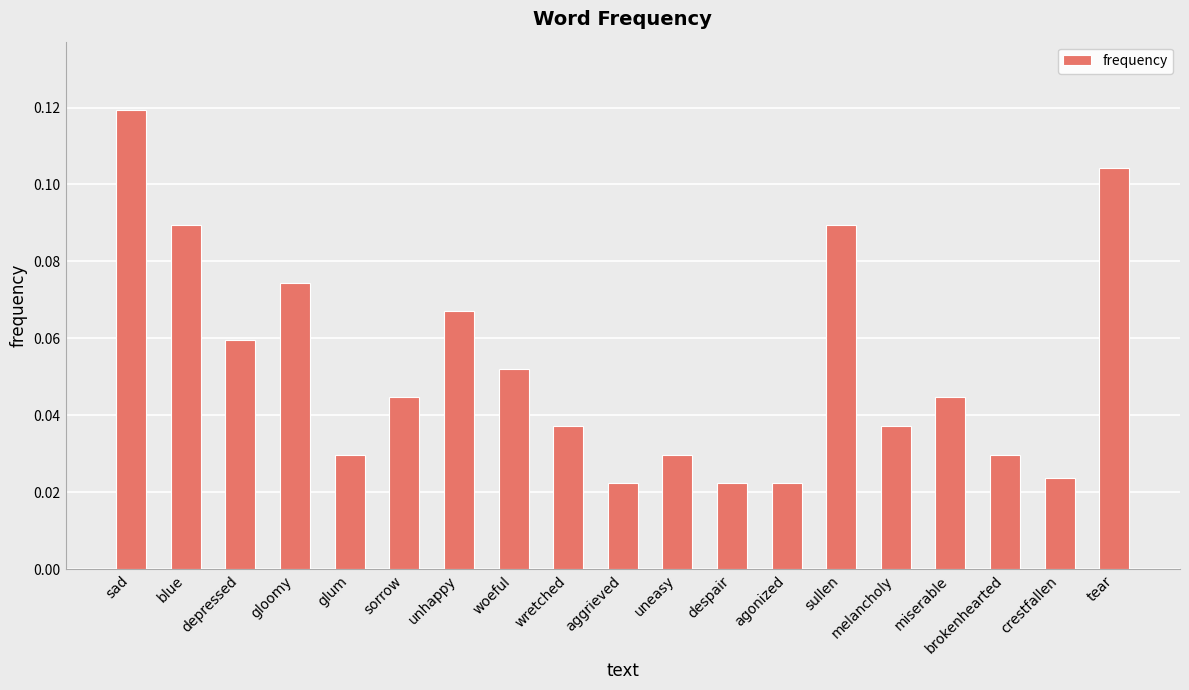

Is it true that the value at tear is 0.0?

False